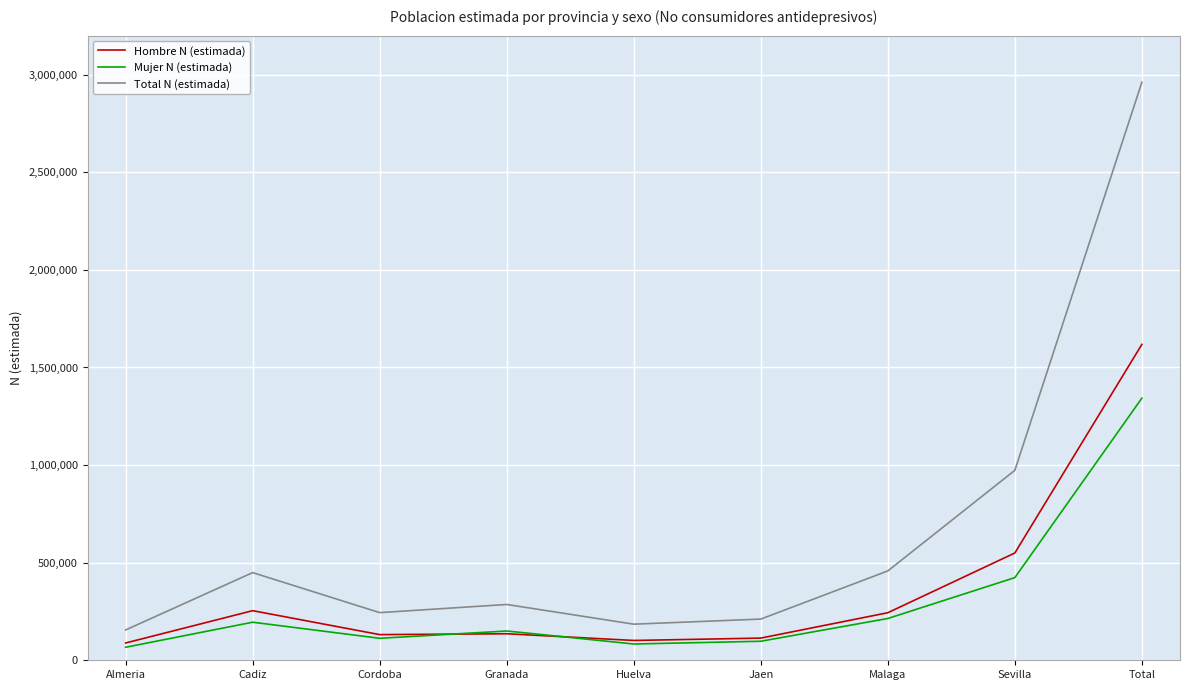

What is the spread (max minus min) of values at Cordoba?

131461